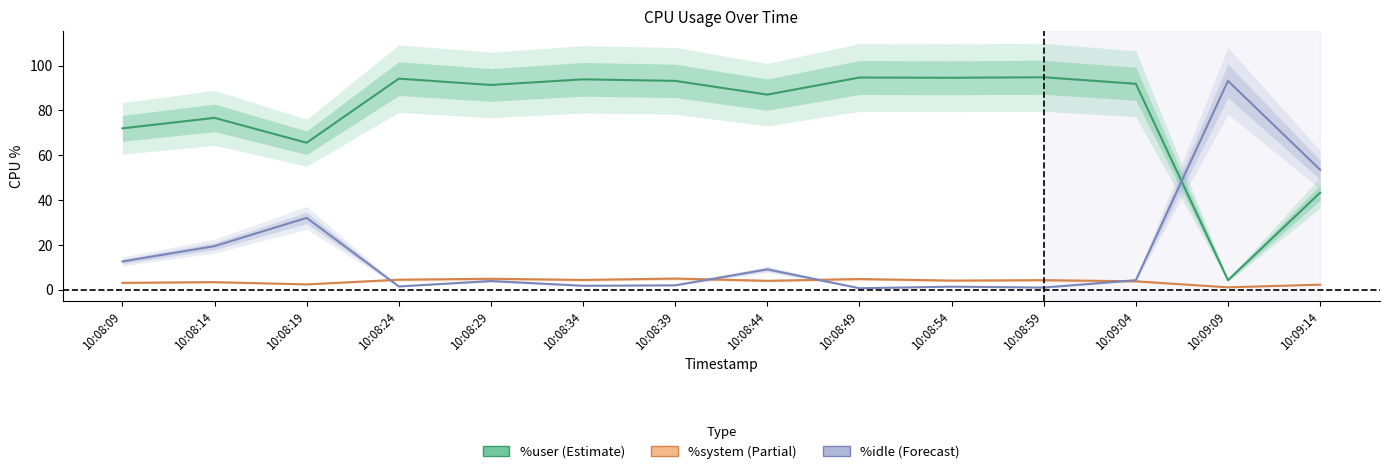

Reading right to left, what are all the values shown in this chart?

%user: 10:09:14=43.3	10:09:09=4.2	10:09:04=91.9	10:08:59=94.8	10:08:54=94.6	10:08:49=94.7	10:08:44=87.0	10:08:39=93.2	10:08:34=93.9	10:08:29=91.4	10:08:24=94.2	10:08:19=65.6	10:08:14=76.7	10:08:09=72.0
%system: 10:09:14=2.2	10:09:09=1.0	10:09:04=3.7	10:08:59=4.2	10:08:54=4.0	10:08:49=4.7	10:08:44=3.9	10:08:39=4.9	10:08:34=4.3	10:08:29=4.8	10:08:24=4.4	10:08:19=2.3	10:08:14=3.3	10:08:09=3.0
%idle: 10:09:14=53.5	10:09:09=93.2	10:09:04=4.2	10:08:59=0.9	10:08:54=1.3	10:08:49=0.6	10:08:44=9.0	10:08:39=1.9	10:08:34=1.7	10:08:29=3.8	10:08:24=1.4	10:08:19=32.0	10:08:14=19.4	10:08:09=12.6